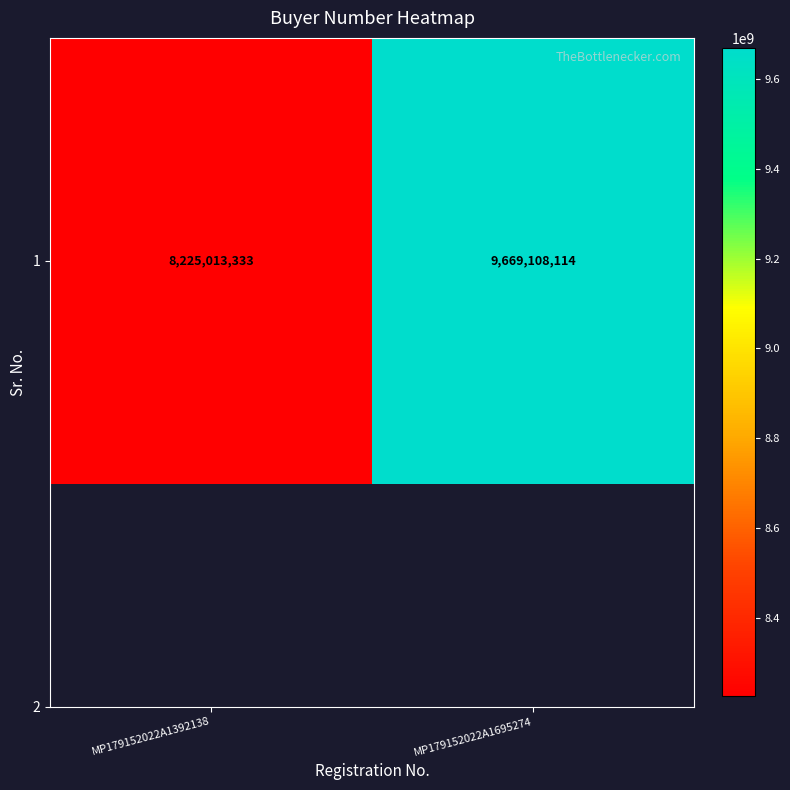

Is it true that the value at MP179152022A1695274 is 16176924570?

False